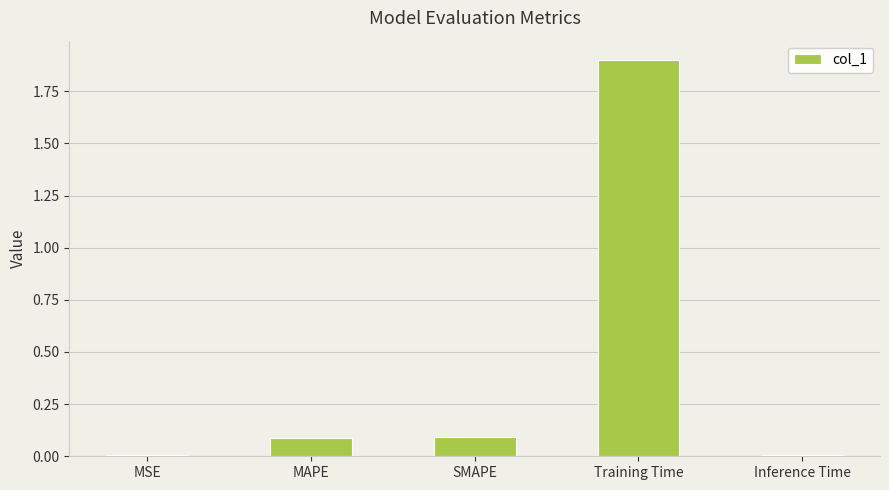

Which label corresponds to the largest value in the chart?

Training Time